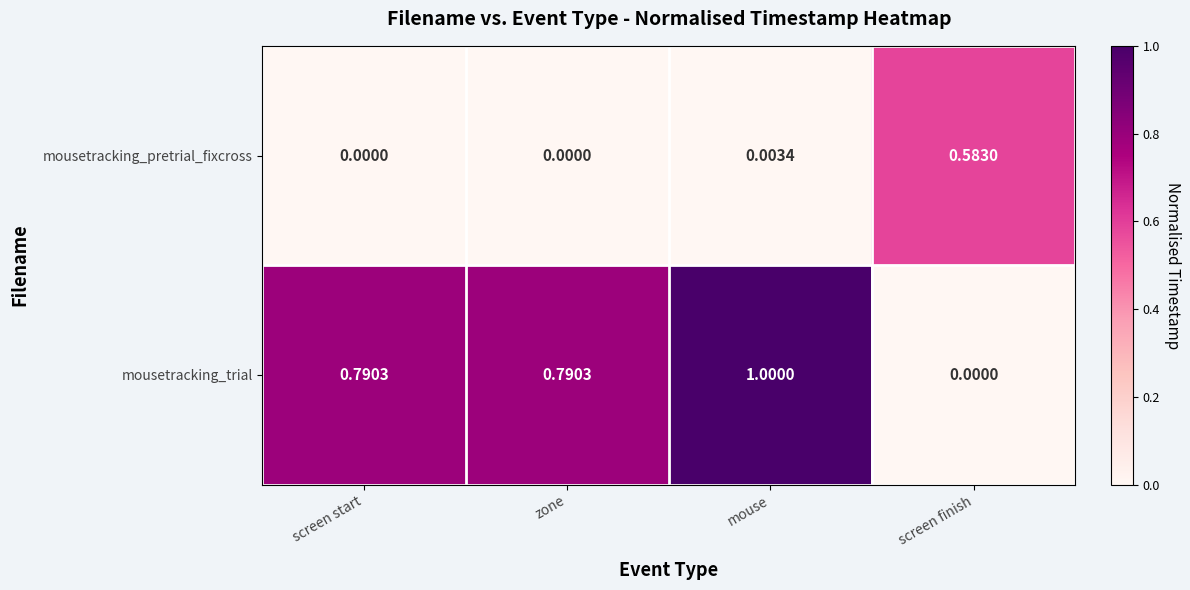

At screen start, list the series in order from largest to smallest.

mousetracking_trial, mousetracking_pretrial_fixcross